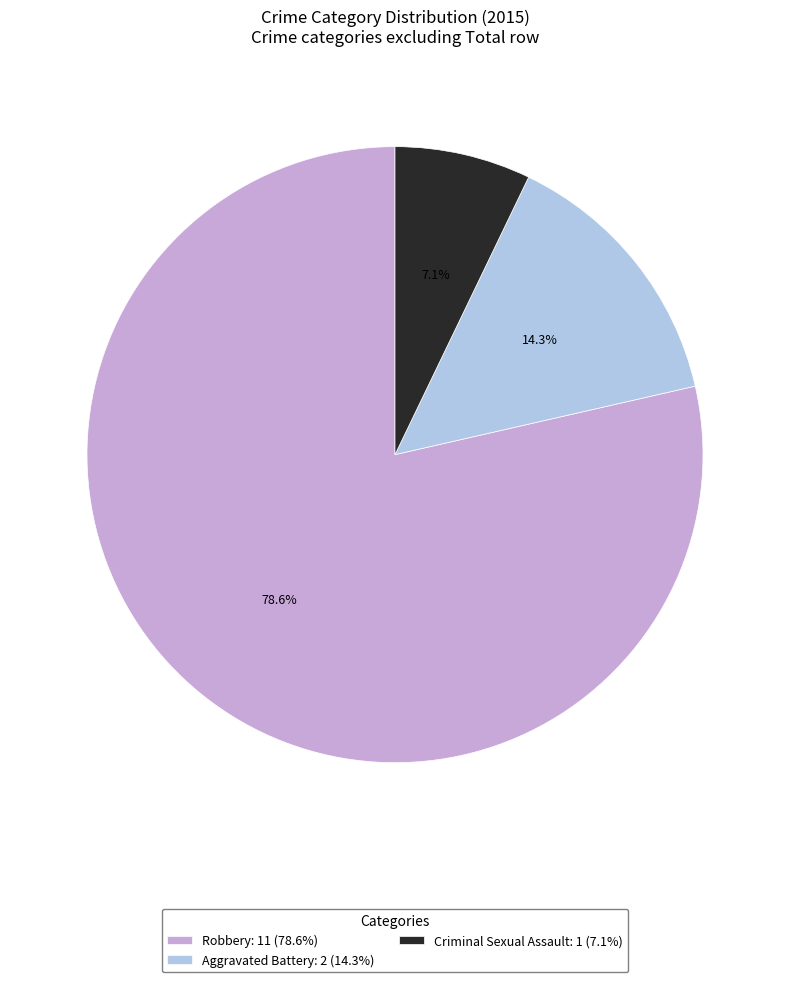

Does any single category account for the majority?

Yes